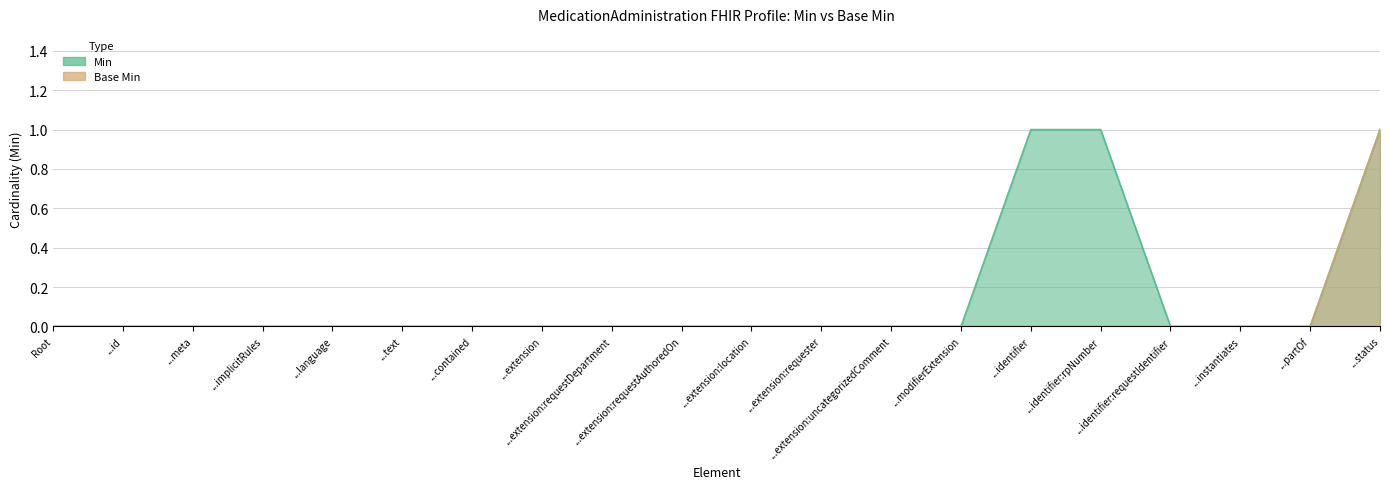

Rank the series by their maximum value, from highest to lowest.

Min, Base Min